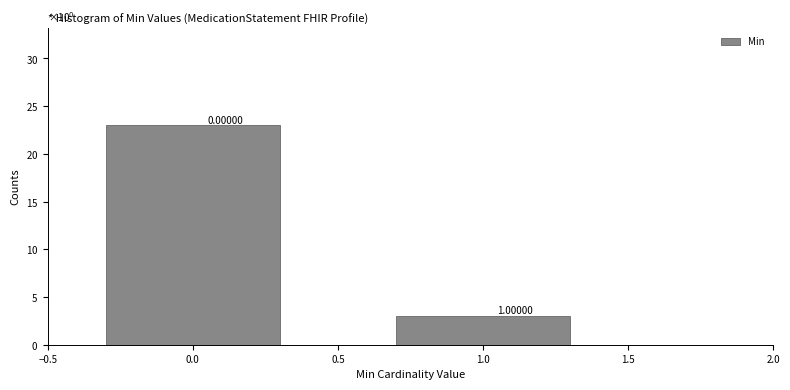

How many bars are there in total?

2